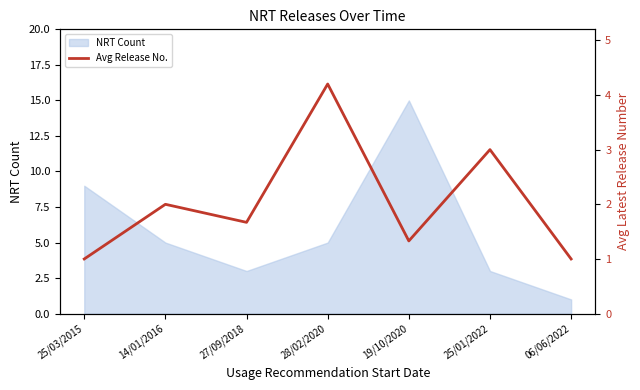

Where is NRT Count nearest to the value 8?

25/03/2015